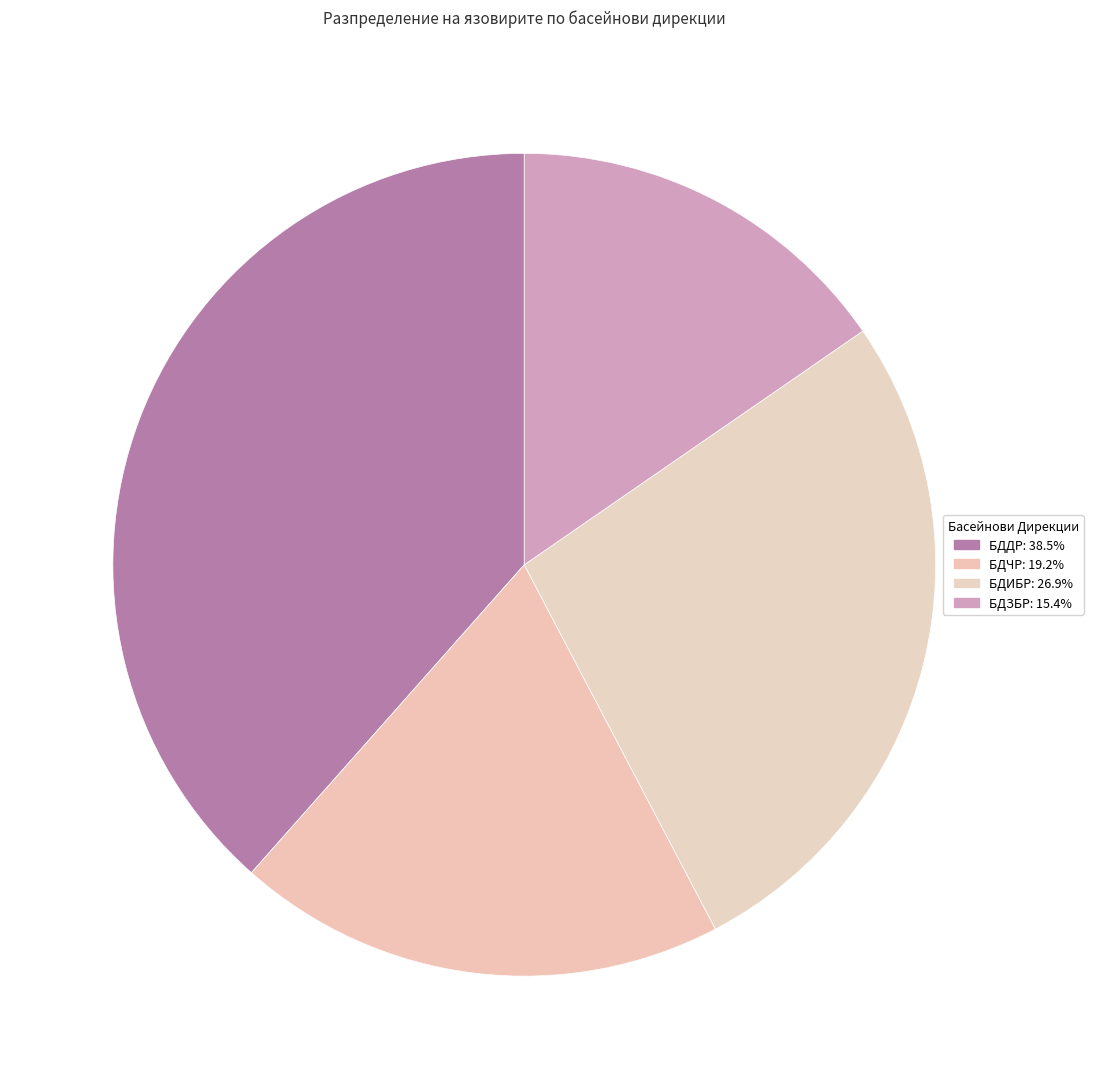

Count the number of slices in the pie.

4